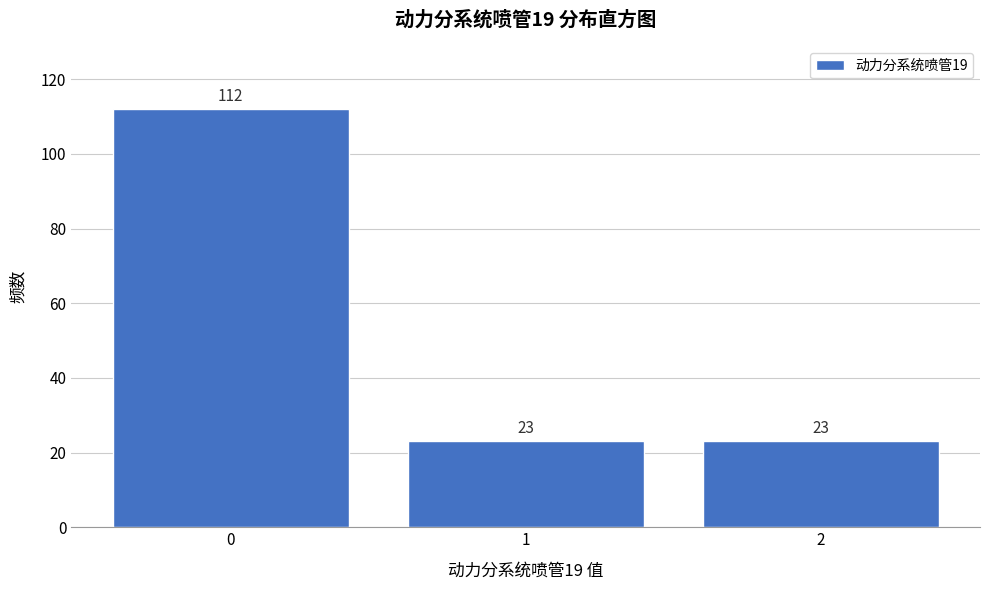

Reading right to left, list all the values displayed in this chart.

2=23	1=23	0=112